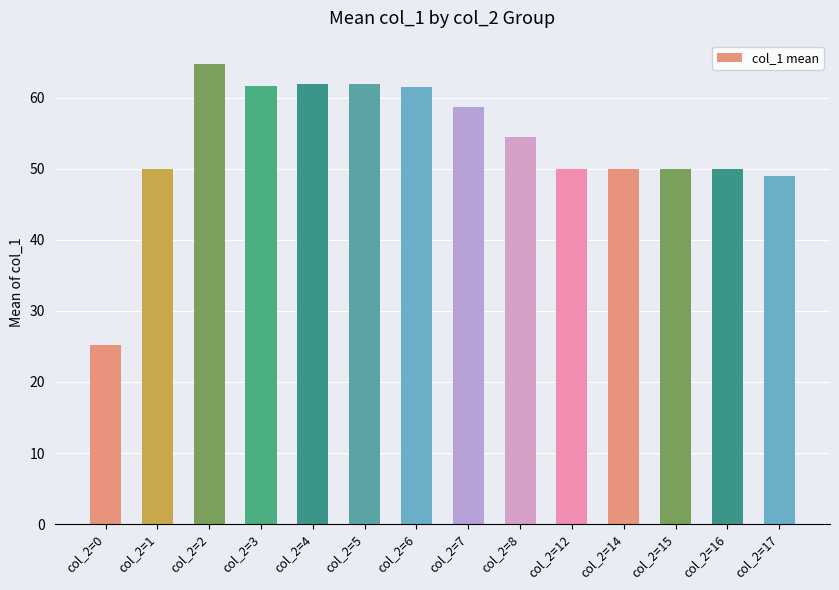

What is the difference between the maximum and minimum values?

39.6